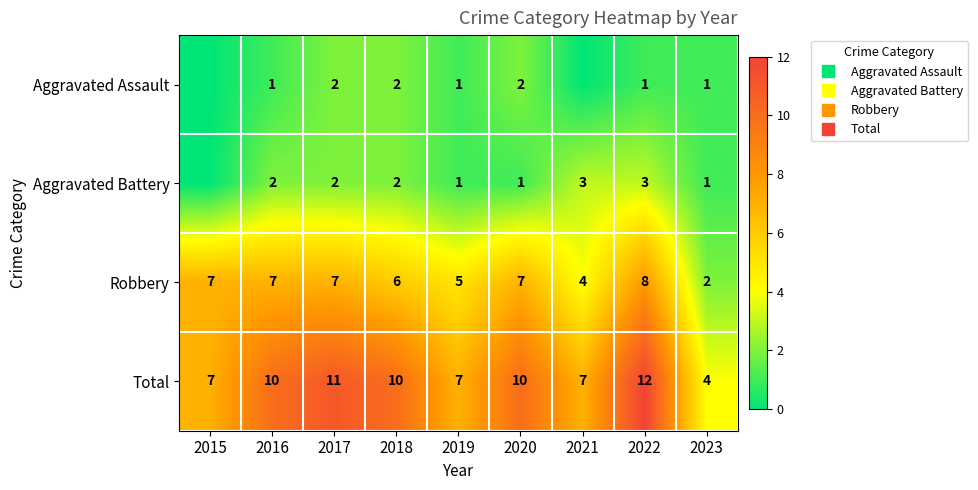

Count the Robbery values in the range 5 to 7.

6